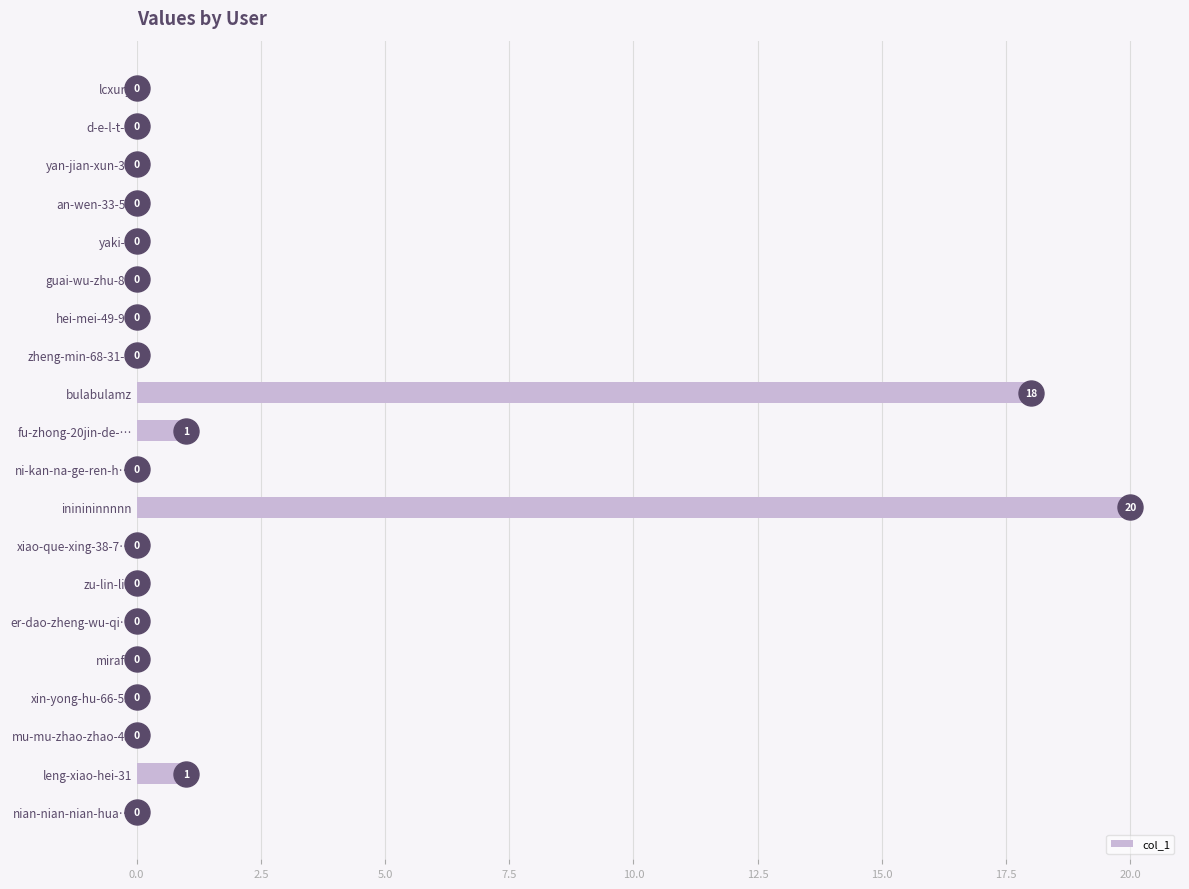

Which label corresponds to the largest value in the chart?

ininininnnnn